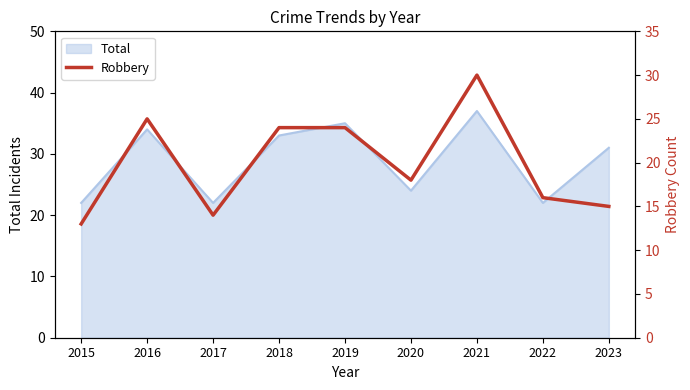

What is the average value?

20